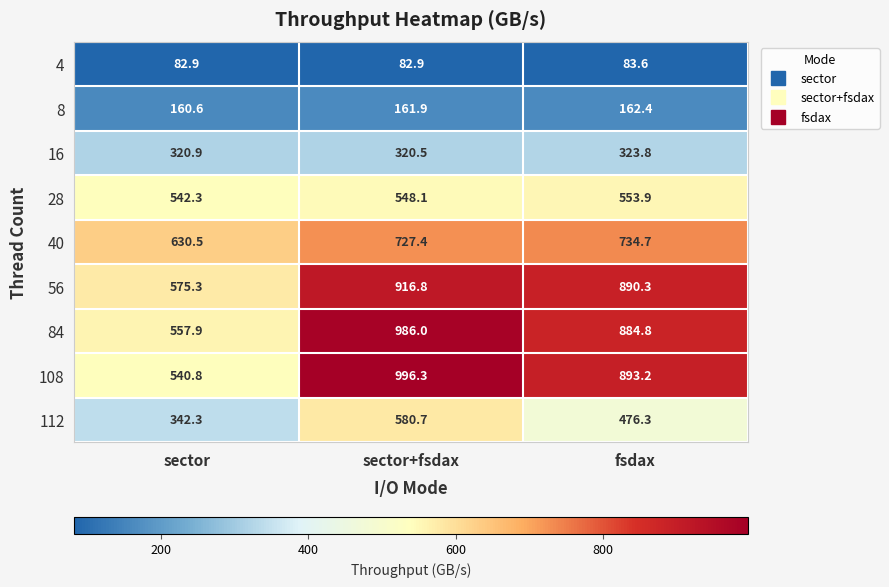

Which series has the largest total across all categories?

108